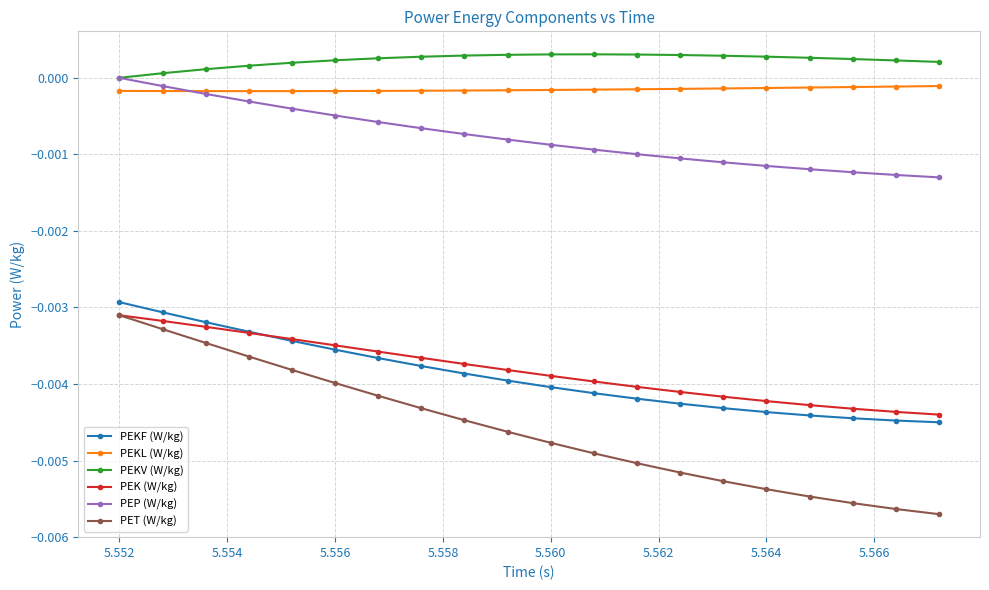

Which series has the widest spread of values?

PET (W/kg)